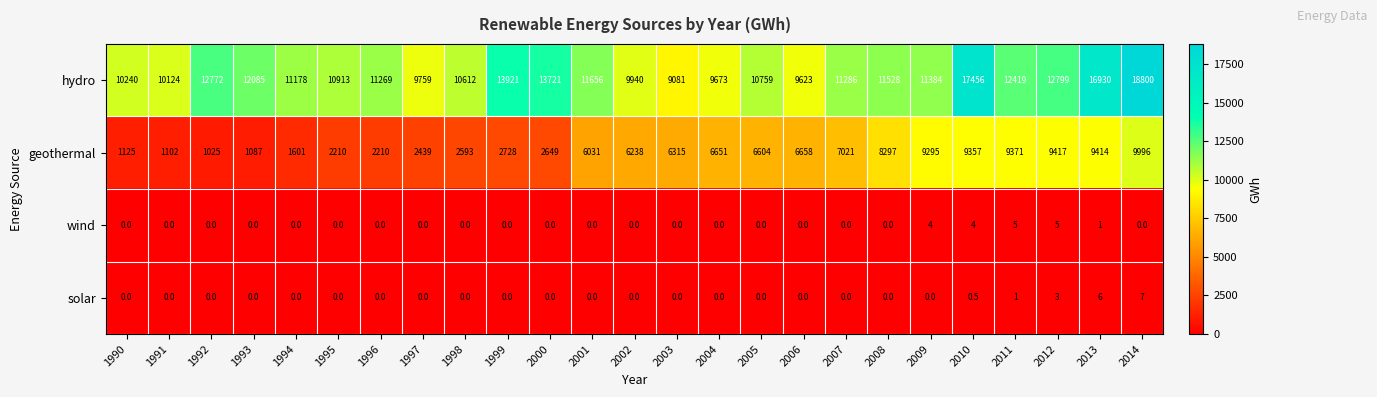

Is it true that hydro equals 4114.9 at 2000?

False